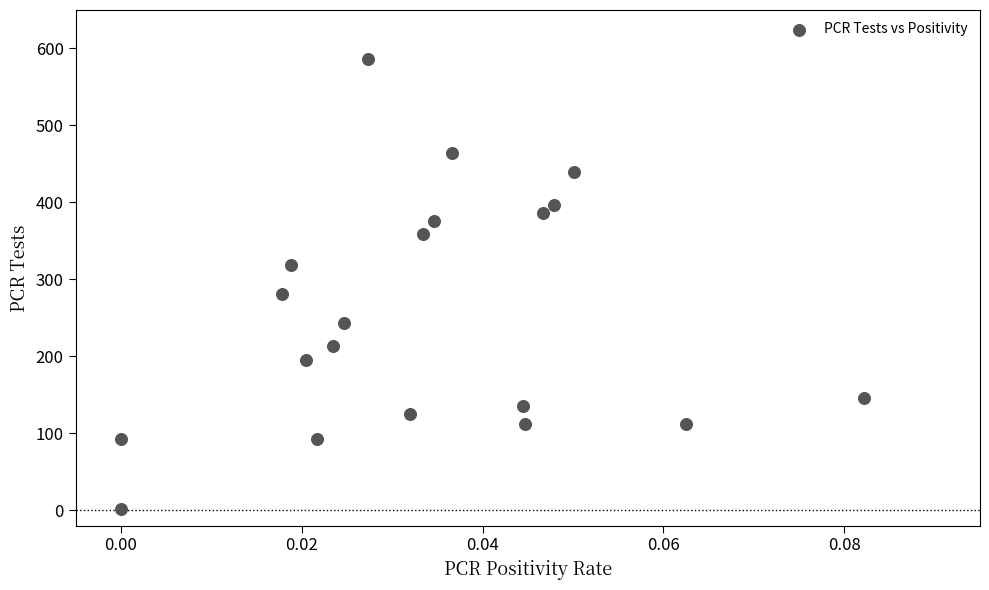

What is the range of Y values (max minus min)?

584